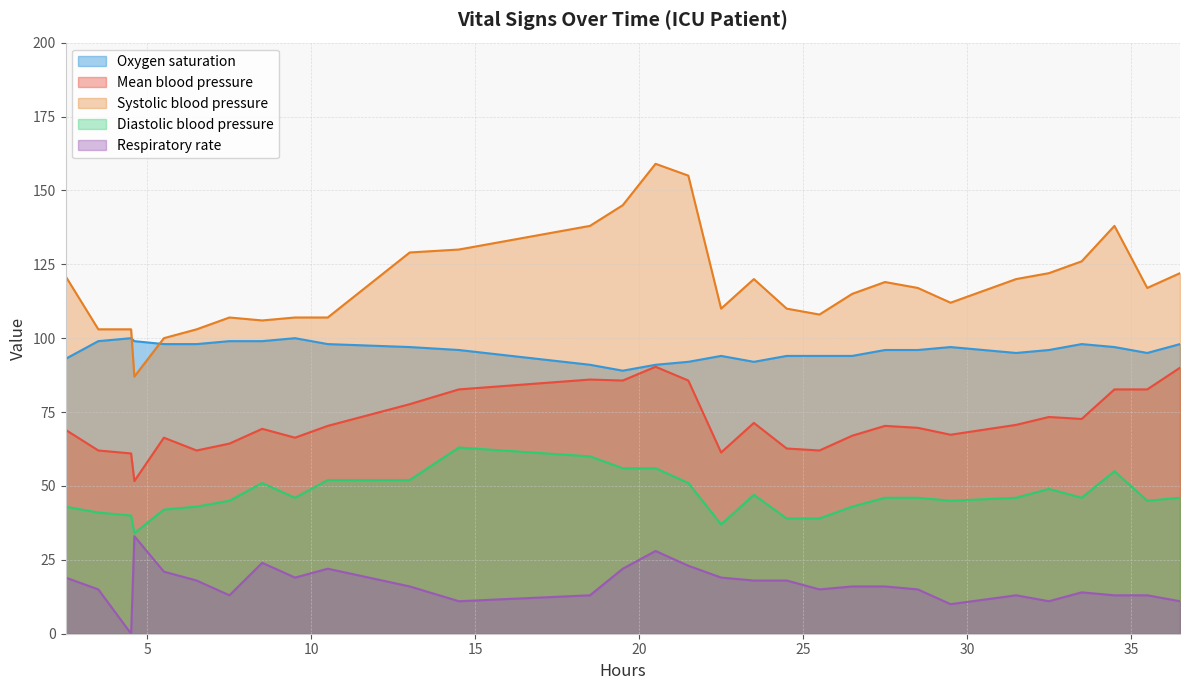

True or false: Oxygen saturation and Respiratory rate cross at least once.

False